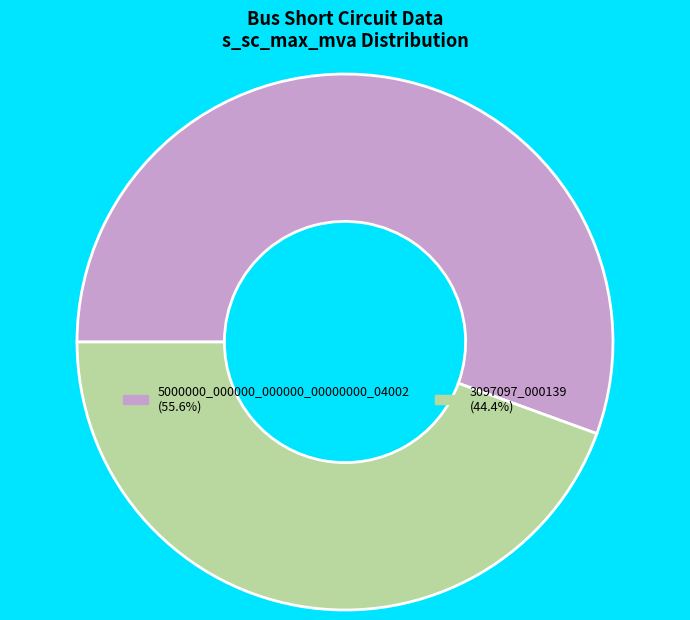

Is the sum of 3097097_000139 (44.4%) and 5000000_000000_000000_00000000_04002 (55.6%) greater than half?

Yes